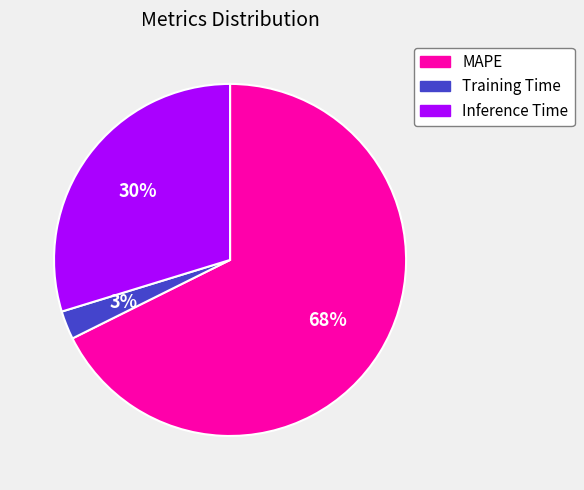

What is the largest slice in the pie chart?

MAPE